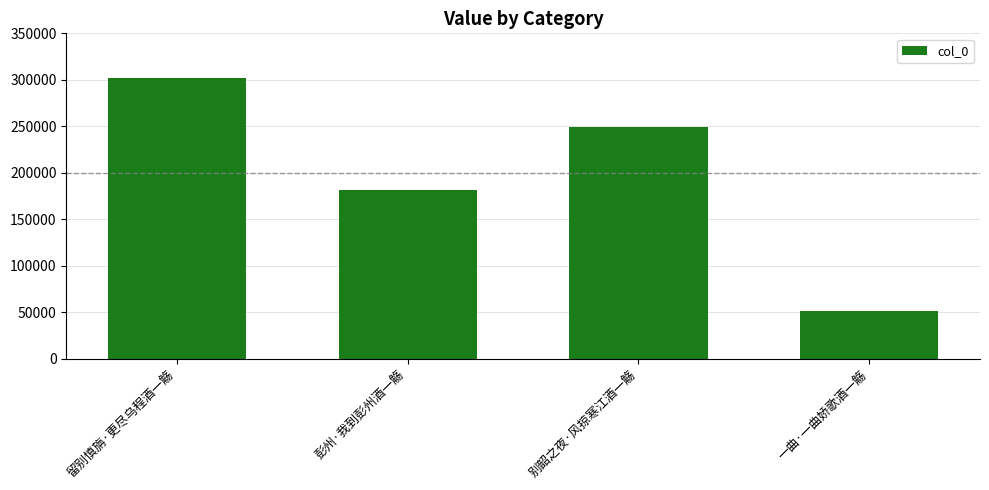

What value does the data have at 彭州·我到彭州酒一觞, to the nearest 50?

181400